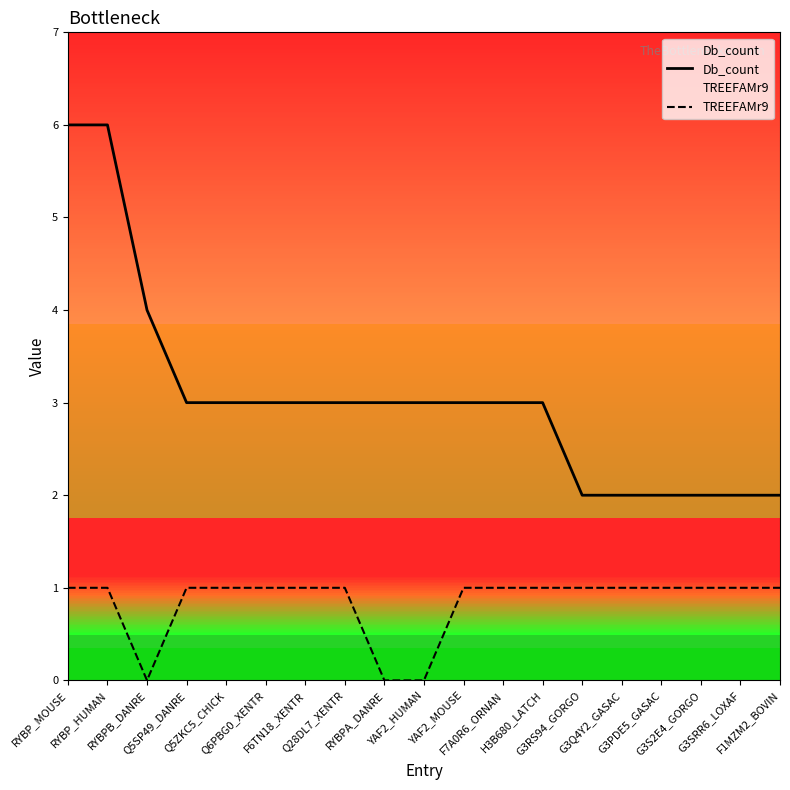

The value of TREEFAMr9 at F1MZM2_BOVIN is 2. True or false?

False